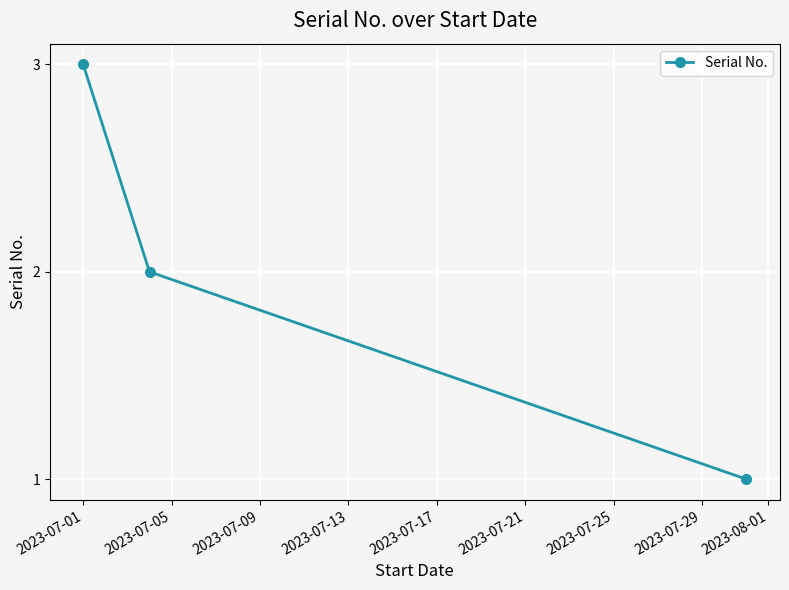

What is the minimum value shown in the chart?

1